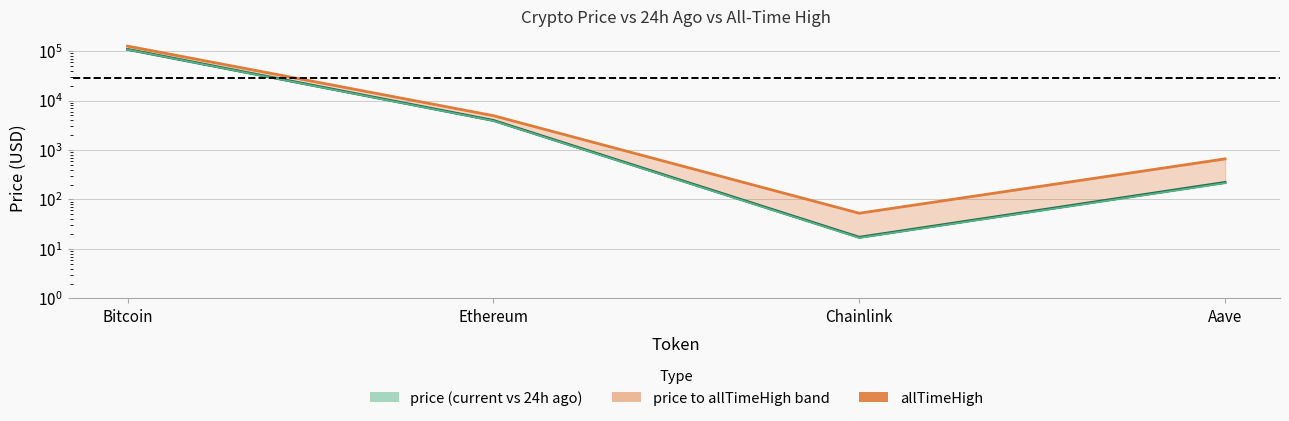

Reading right to left, list all the values displayed in this chart.

price: Aave=221.4	Chainlink=17.2	Ethereum=3963.9	Bitcoin=108314.0
price24hAgo: Aave=214.5	Chainlink=16.8	Ethereum=3886.7	Bitcoin=107106.0
allTimeHigh: Aave=661.7	Chainlink=52.7	Ethereum=4946.1	Bitcoin=126080.0